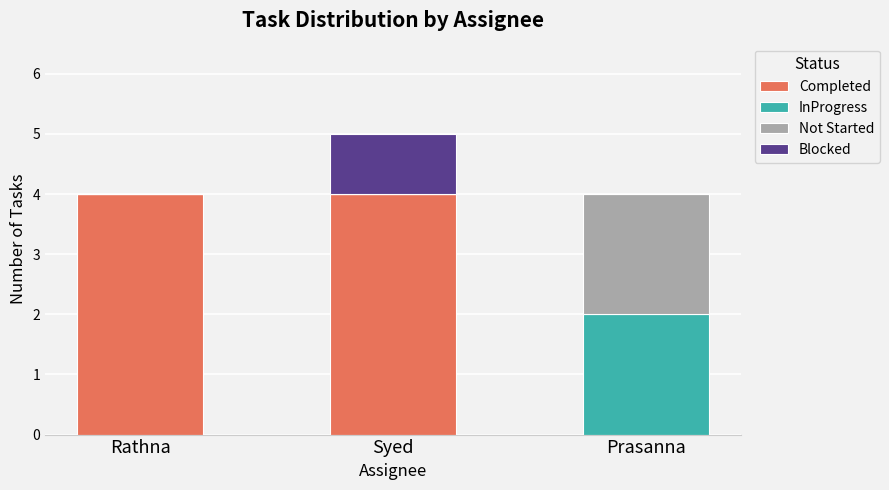

Reading right to left, transcribe the values for Completed.

Prasanna=0	Syed=4	Rathna=4